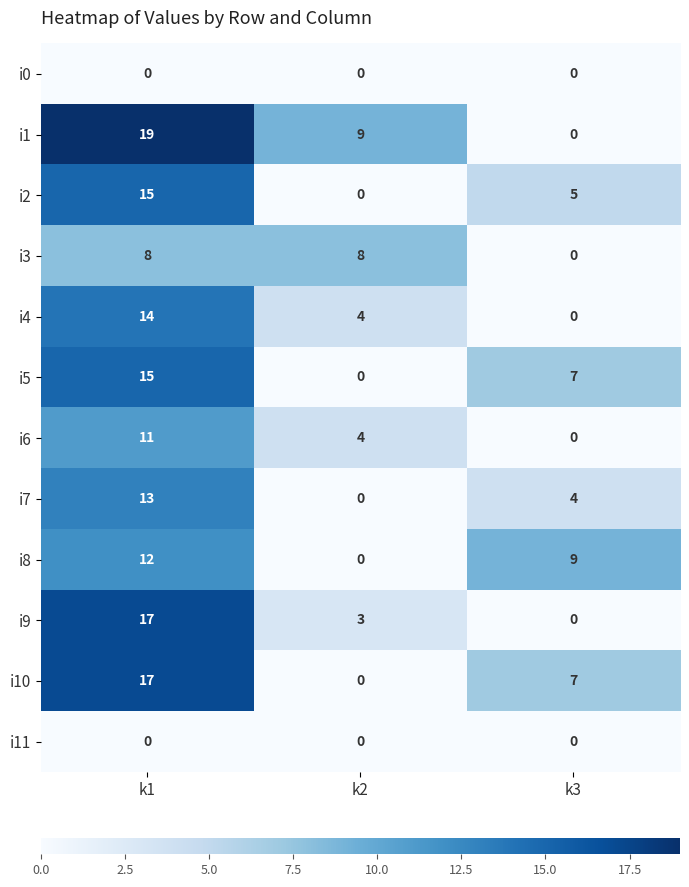

What is the sum of all i3 values?

16